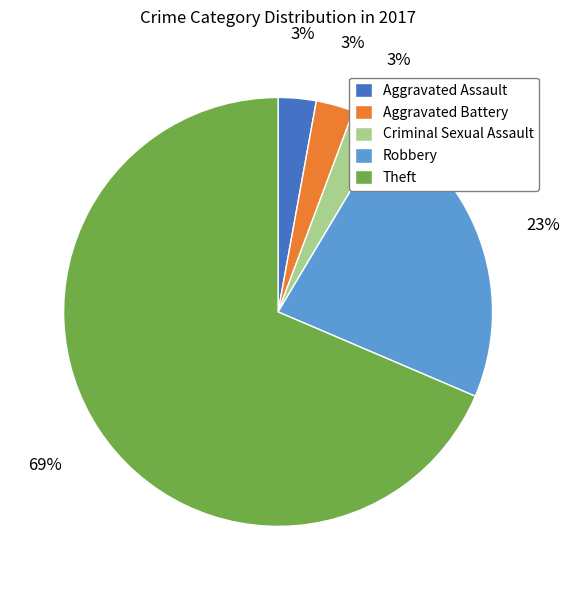

The Aggravated Battery slice represents 3% of the pie. True or false?

True